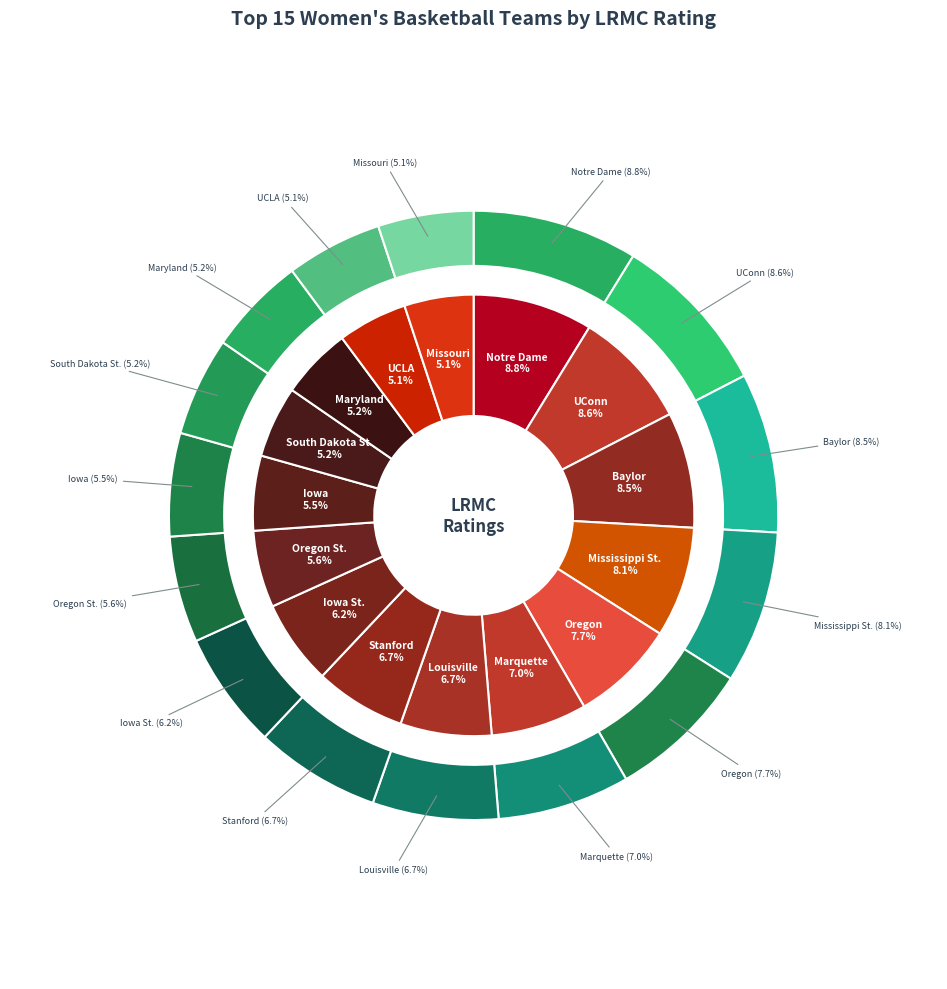

How many segments does this pie chart have?

15